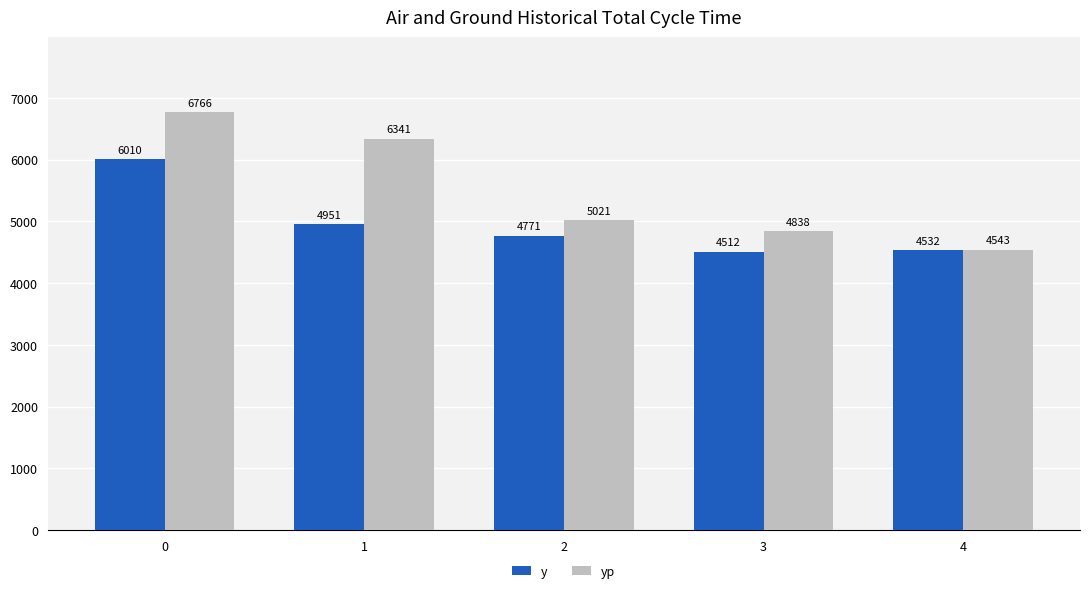

What are all the series names shown in the legend?

y, yp